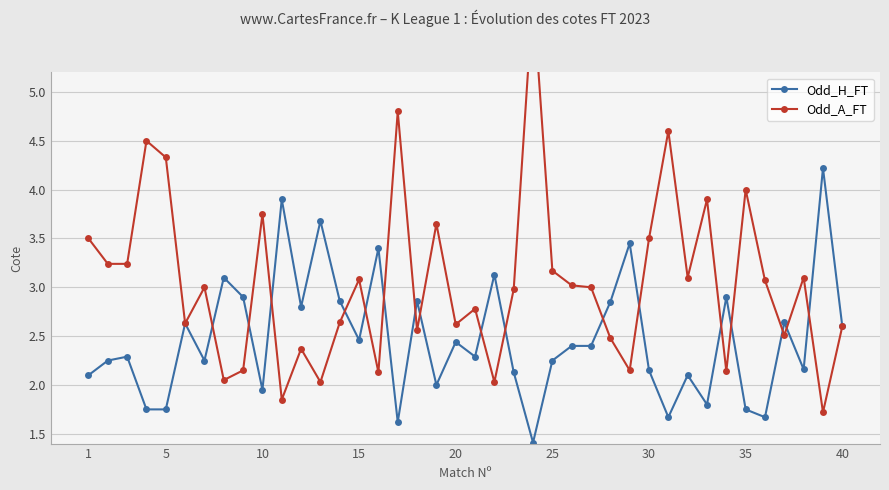

What are all the series names shown in the legend?

Odd_H_FT, Odd_A_FT